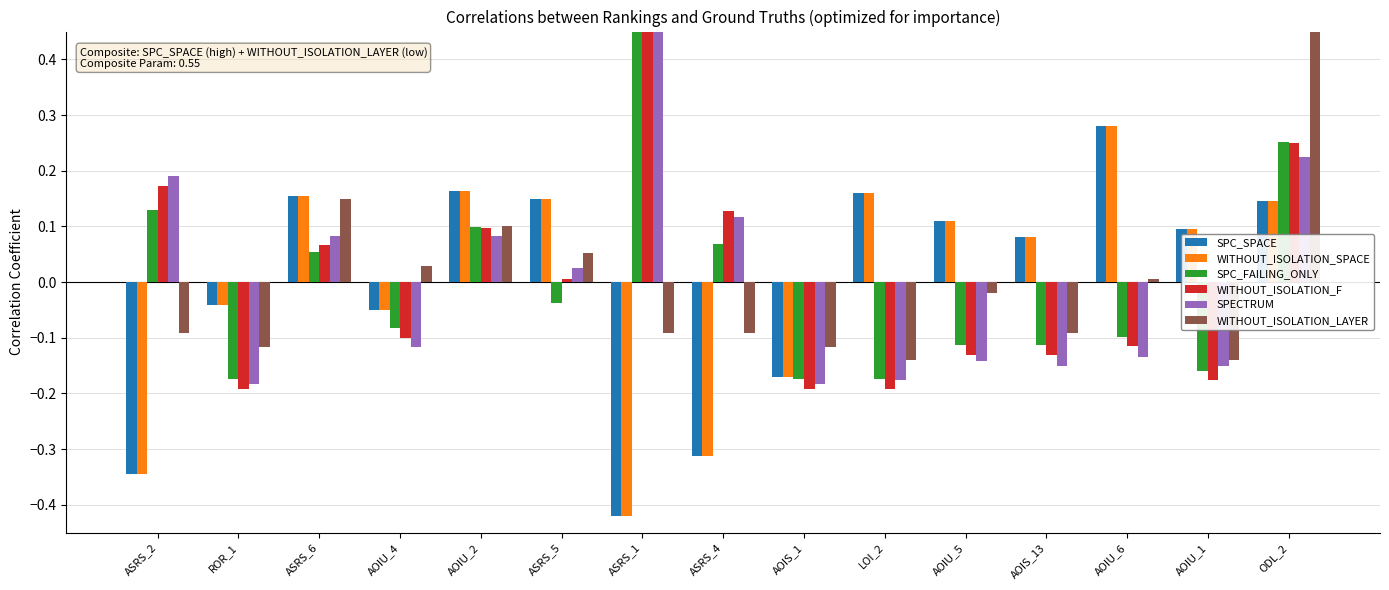

Which series has the widest spread of values?

SPC_SPACE